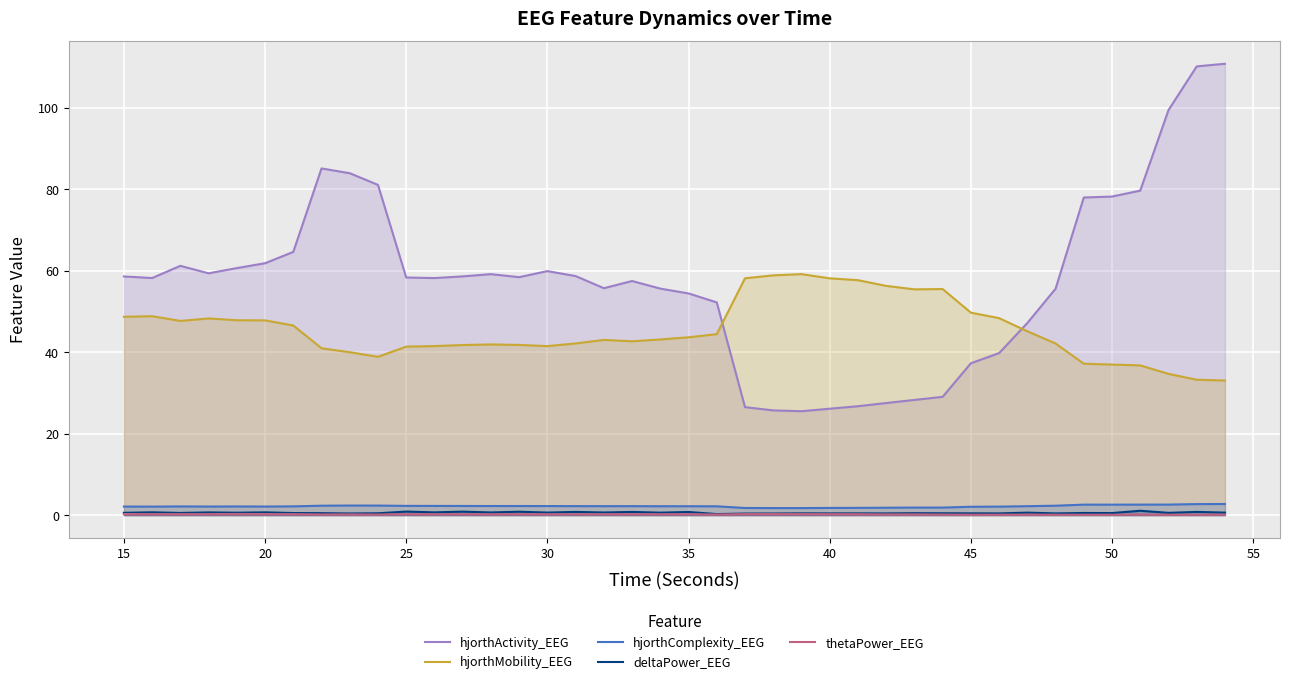

True or false: hjorthComplexity_EEG and deltaPower_EEG intersect in this chart.

False